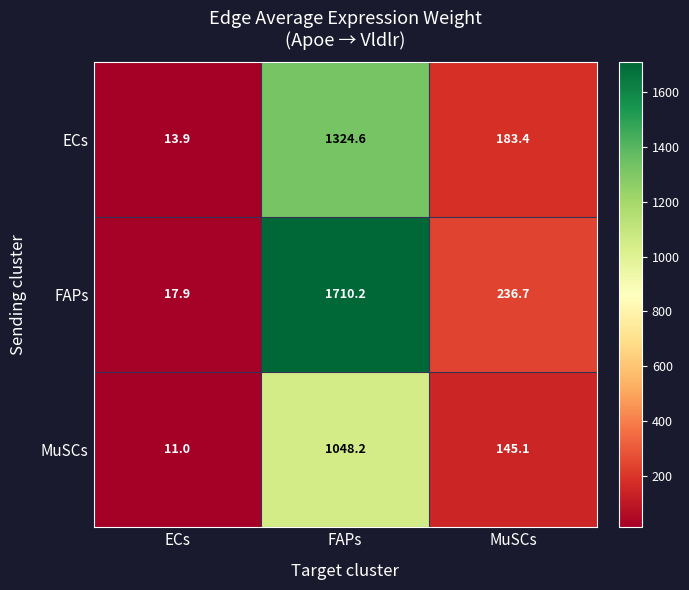

What is the difference between the maximum and minimum values in the FAPs series?

1692.3